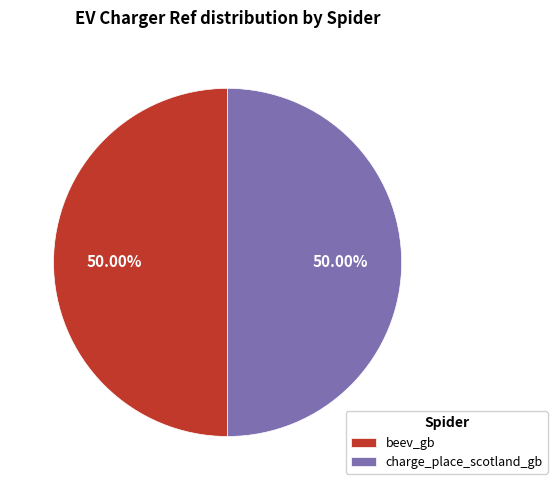

Is the sum of beev_gb and charge_place_scotland_gb greater than half?

Yes